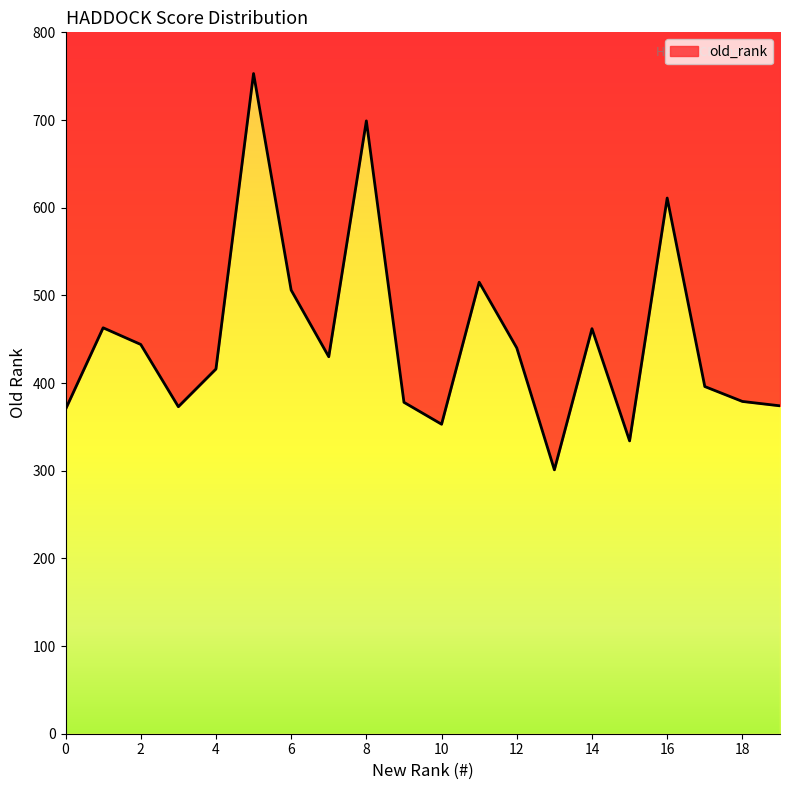

What is the smallest value displayed?

301